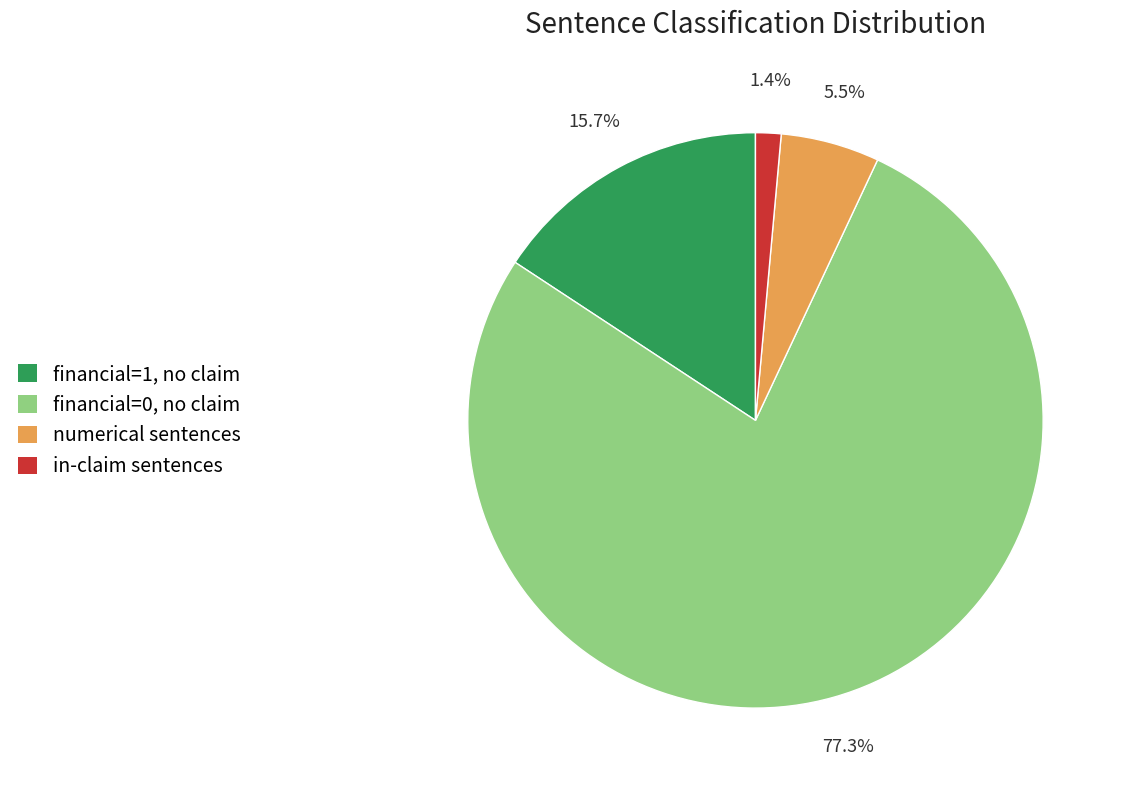

Rank the categories by value from highest to lowest.

financial=0, no claim, financial=1, no claim, numerical sentences, in-claim sentences